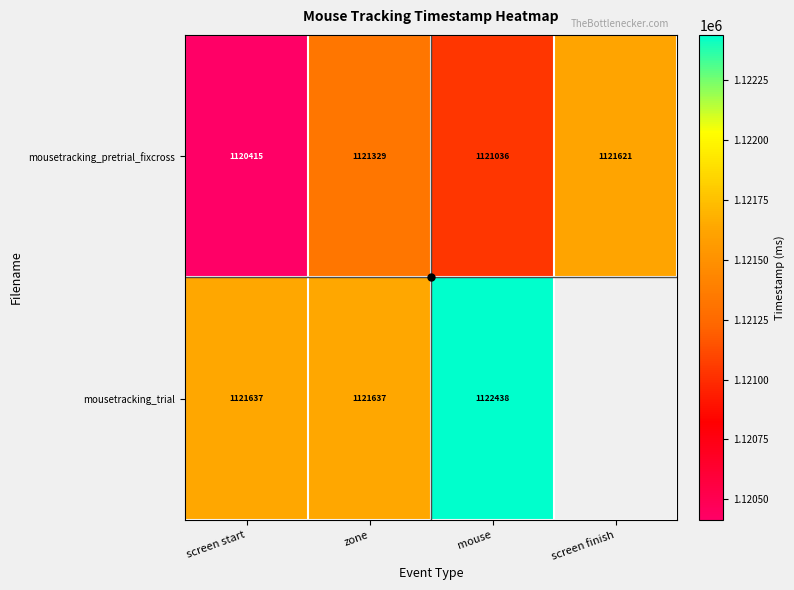

Which category has the highest value in the mousetracking_pretrial_fixcross series?

screen finish